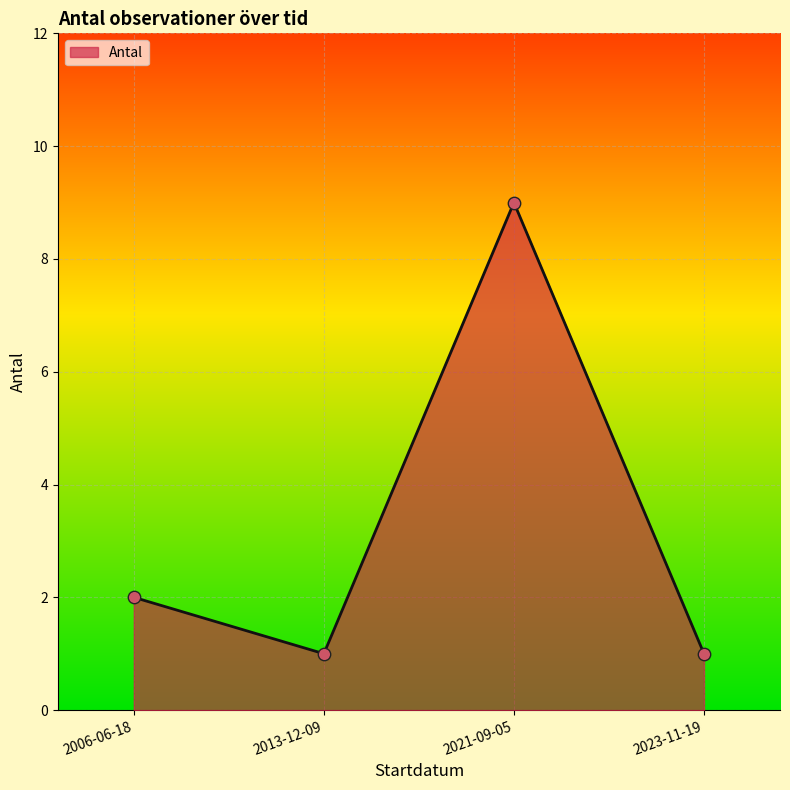

Between 2013-12-09 and 2006-06-18, which is larger?

2006-06-18